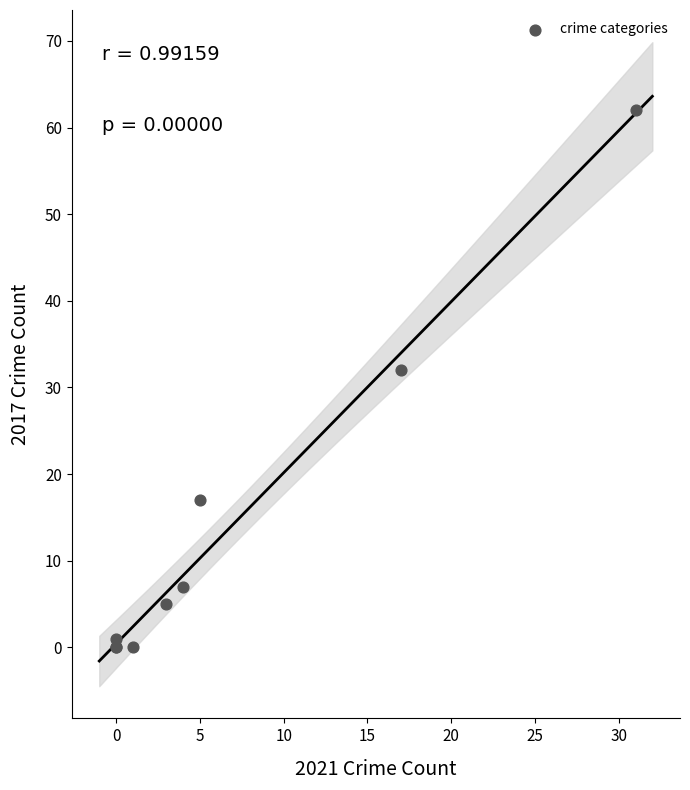

What Y value in the scatter plot is closest to 31?

32